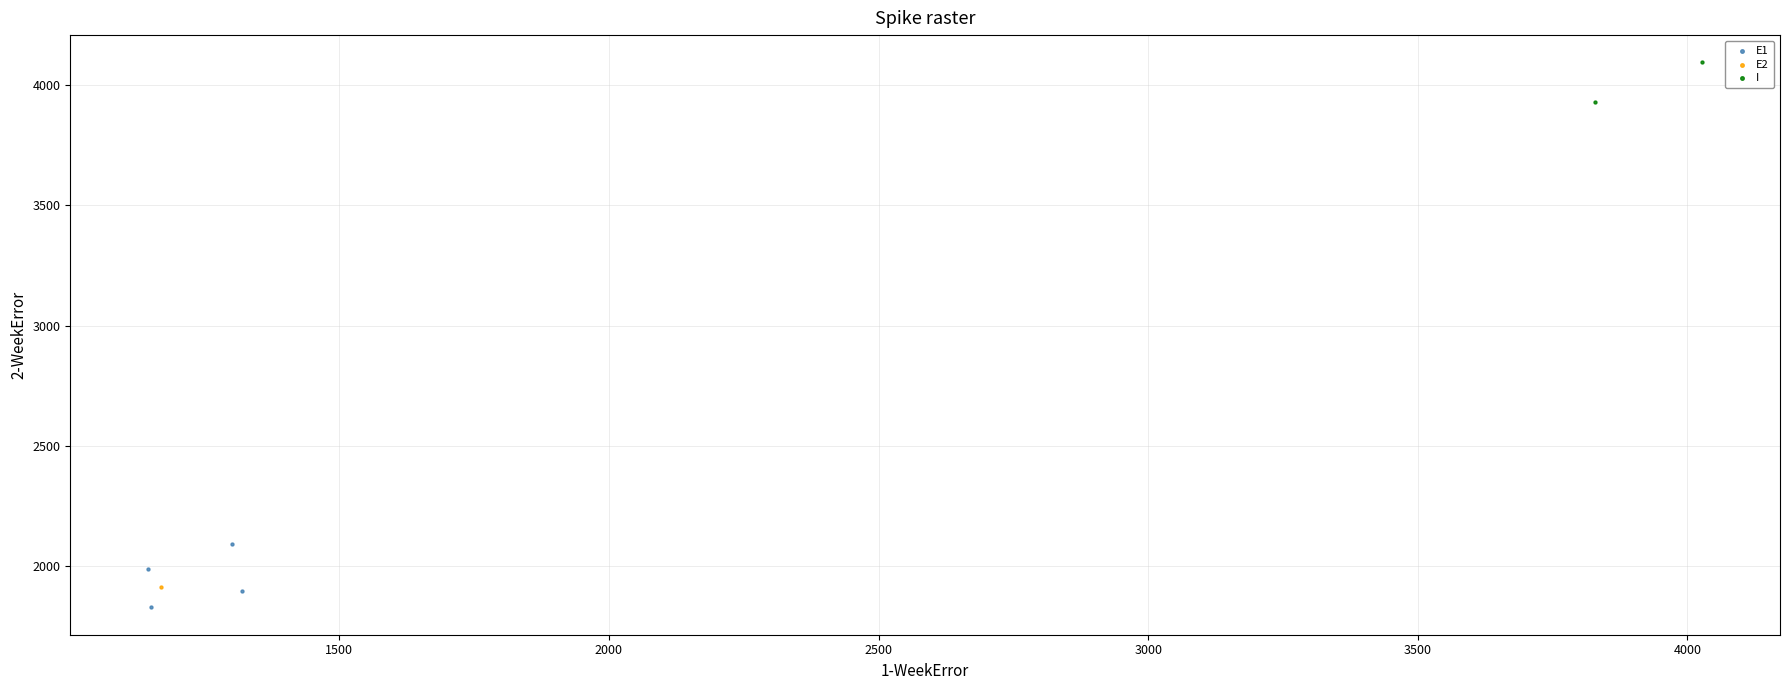

What are all the series names shown in the legend?

E1, E2, I